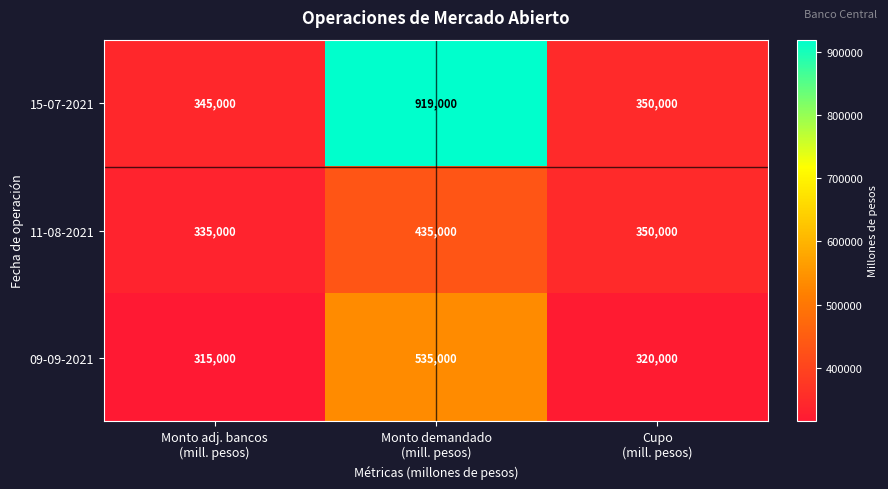

Which series has the widest spread of values?

15-07-2021